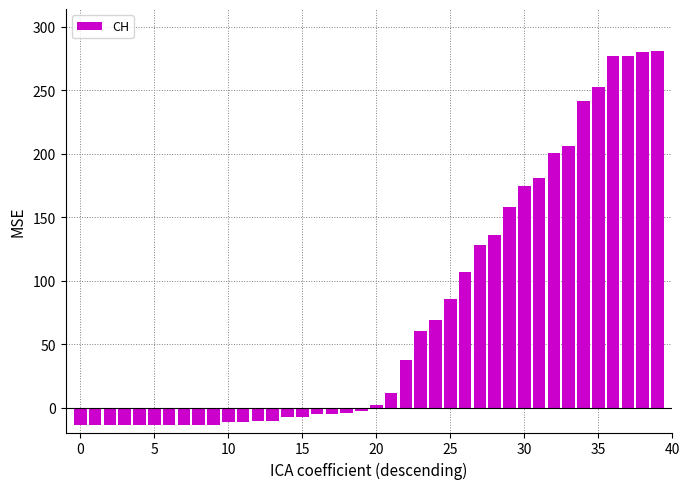

What is the minimum value shown in the chart?

-13